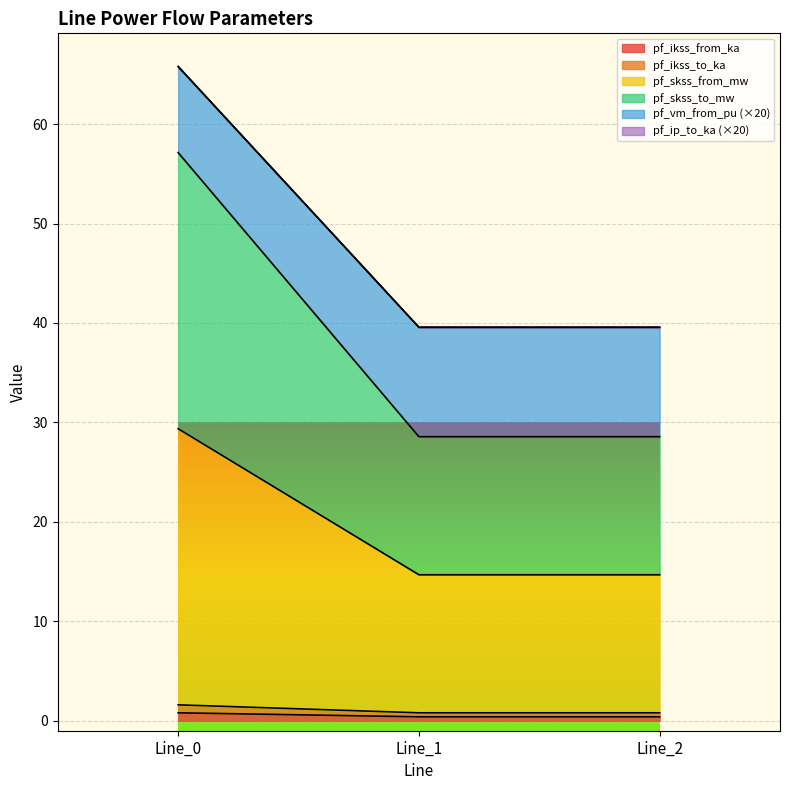

List the labels in order of pf_ikss_from_ka value, smallest first.

Line_2, Line_1, Line_0